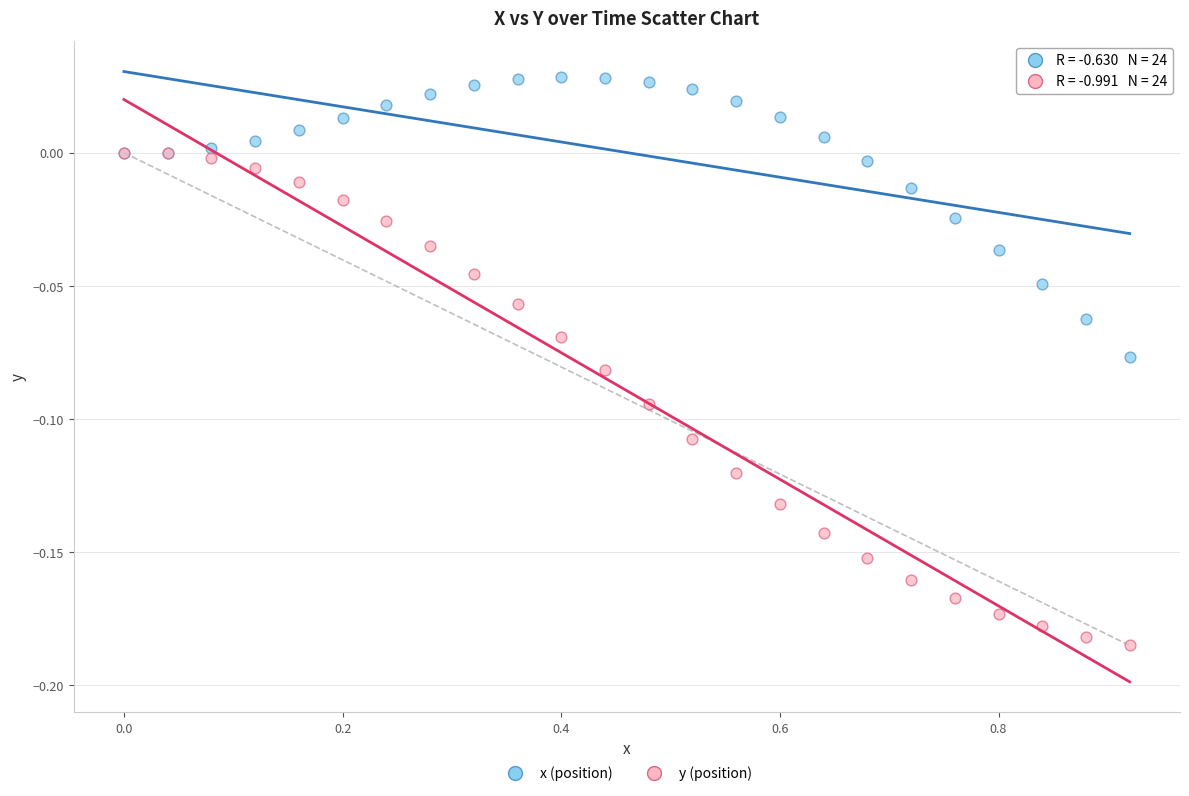

Which series reaches the maximum Y coordinate?

x (position)